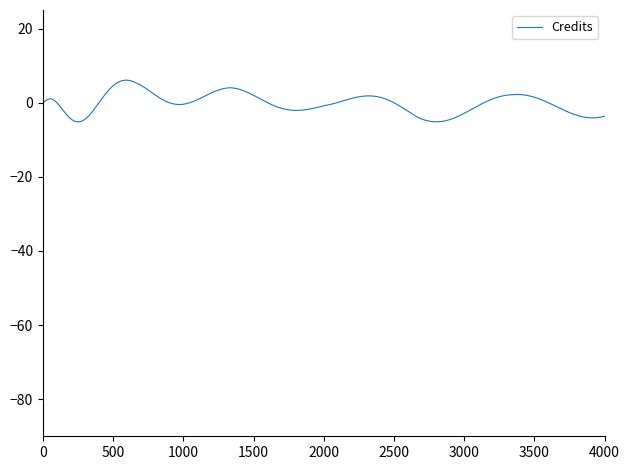

What is the difference between the maximum and minimum values?

11.3